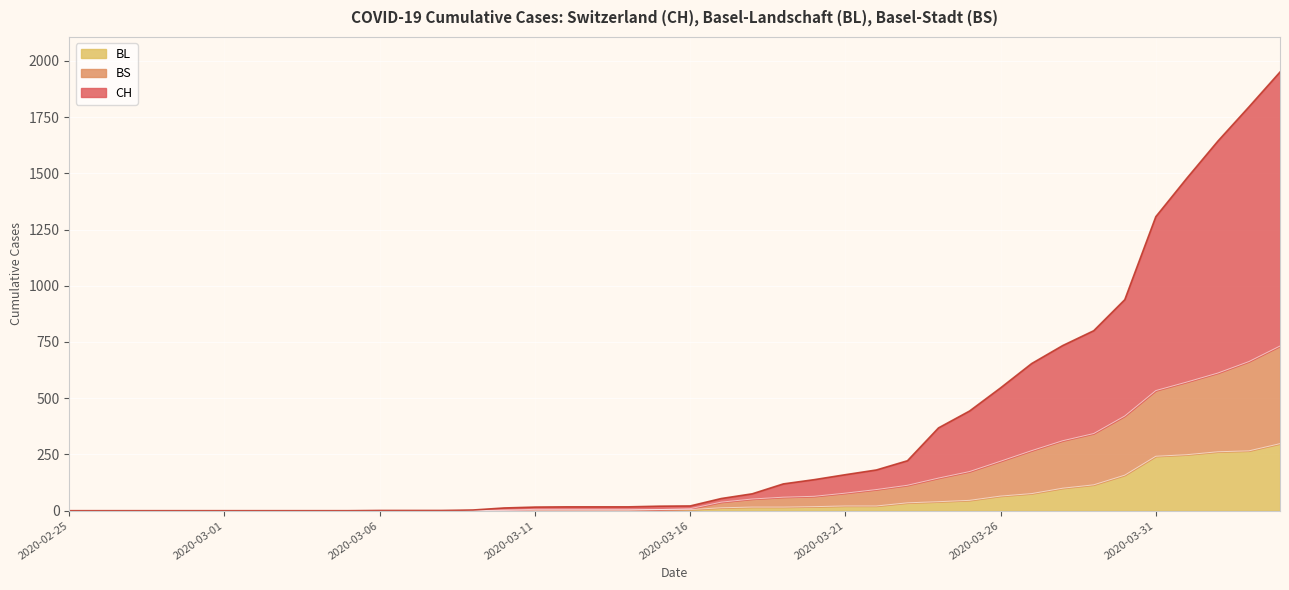

Reading left to right, what are all the values shown in this chart?

CH: 2020-02-25=0	2020-02-26=0	2020-02-27=0	2020-02-28=0	2020-02-29=0	2020-03-01=0	2020-03-02=0	2020-03-03=0	2020-03-04=0	2020-03-05=0	2020-03-06=1	2020-03-07=1	2020-03-08=1	2020-03-09=3	2020-03-10=12	2020-03-11=16	2020-03-12=17	2020-03-13=17	2020-03-14=17	2020-03-15=20	2020-03-16=21	2020-03-17=54	2020-03-18=75	2020-03-19=119	2020-03-20=138	2020-03-21=160	2020-03-22=181	2020-03-23=222	2020-03-24=368	2020-03-25=443	2020-03-26=546	2020-03-27=654	2020-03-28=734	2020-03-29=800	2020-03-30=938	2020-03-31=1307	2020-04-01=1478	2020-04-02=1643	2020-04-03=1795	2020-04-04=1950
BL: 2020-02-25=0	2020-02-26=0	2020-02-27=0	2020-02-28=0	2020-02-29=0	2020-03-01=0	2020-03-02=0	2020-03-03=0	2020-03-04=0	2020-03-05=0	2020-03-06=0	2020-03-07=0	2020-03-08=0	2020-03-09=1	2020-03-10=2	2020-03-11=2	2020-03-12=2	2020-03-13=2	2020-03-14=2	2020-03-15=5	2020-03-16=5	2020-03-17=13	2020-03-18=16	2020-03-19=16	2020-03-20=18	2020-03-21=21	2020-03-22=21	2020-03-23=35	2020-03-24=40	2020-03-25=46	2020-03-26=65	2020-03-27=76	2020-03-28=100	2020-03-29=115	2020-03-30=158	2020-03-31=242	2020-04-01=249	2020-04-02=262	2020-04-03=266	2020-04-04=298
BS: 2020-02-25=0	2020-02-26=0	2020-02-27=0	2020-02-28=0	2020-02-29=0	2020-03-01=0	2020-03-02=0	2020-03-03=0	2020-03-04=0	2020-03-05=0	2020-03-06=0	2020-03-07=0	2020-03-08=0	2020-03-09=1	2020-03-10=2	2020-03-11=6	2020-03-12=6	2020-03-13=6	2020-03-14=6	2020-03-15=5	2020-03-16=9	2020-03-17=38	2020-03-18=52	2020-03-19=60	2020-03-20=64	2020-03-21=78	2020-03-22=94	2020-03-23=113	2020-03-24=145	2020-03-25=174	2020-03-26=220	2020-03-27=267	2020-03-28=311	2020-03-29=343	2020-03-30=421	2020-03-31=534	2020-04-01=572	2020-04-02=612	2020-04-03=663	2020-04-04=732